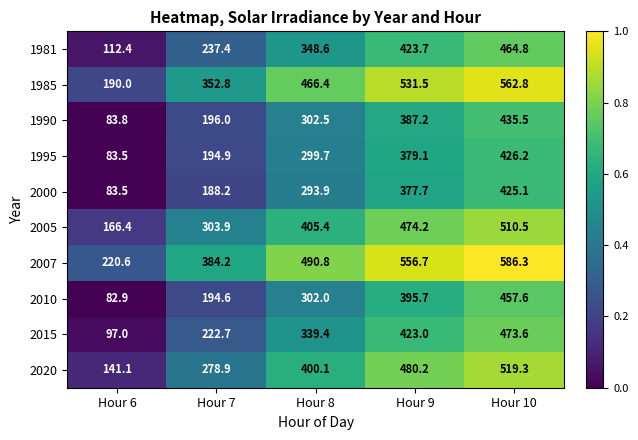

What is the difference between the 2000 values at Hour 10 and Hour 9?

47.4